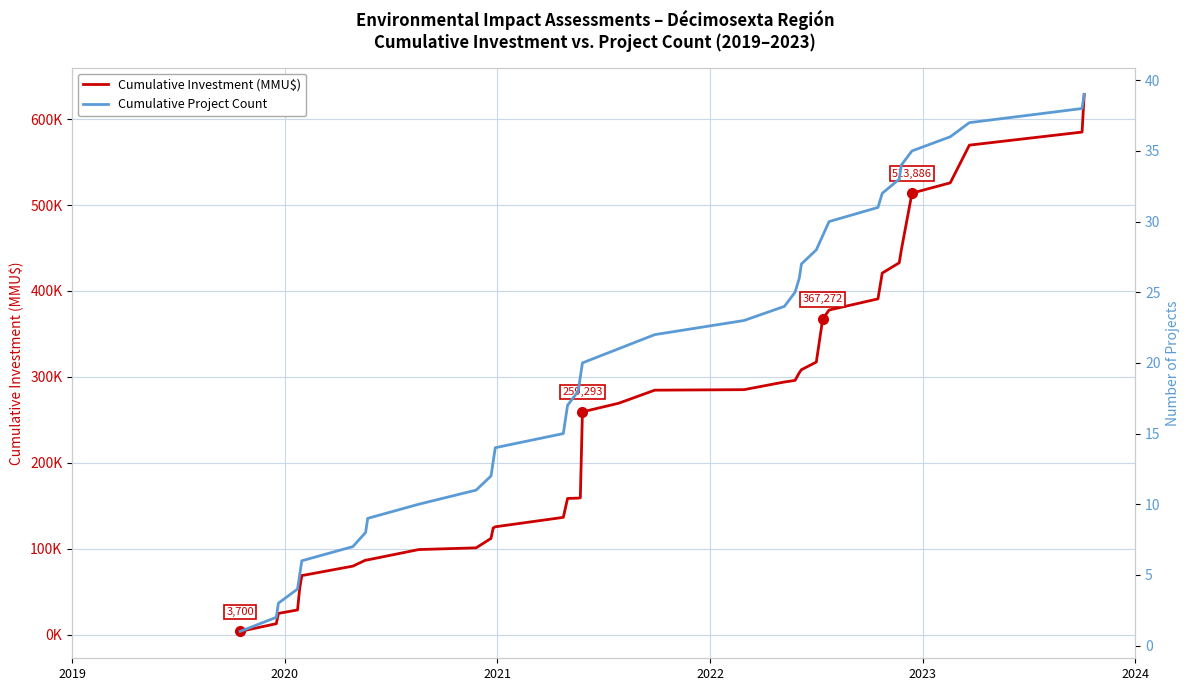

What are all the series names shown in the legend?

Cumulative Investment (MMU$), Cumulative Project Count